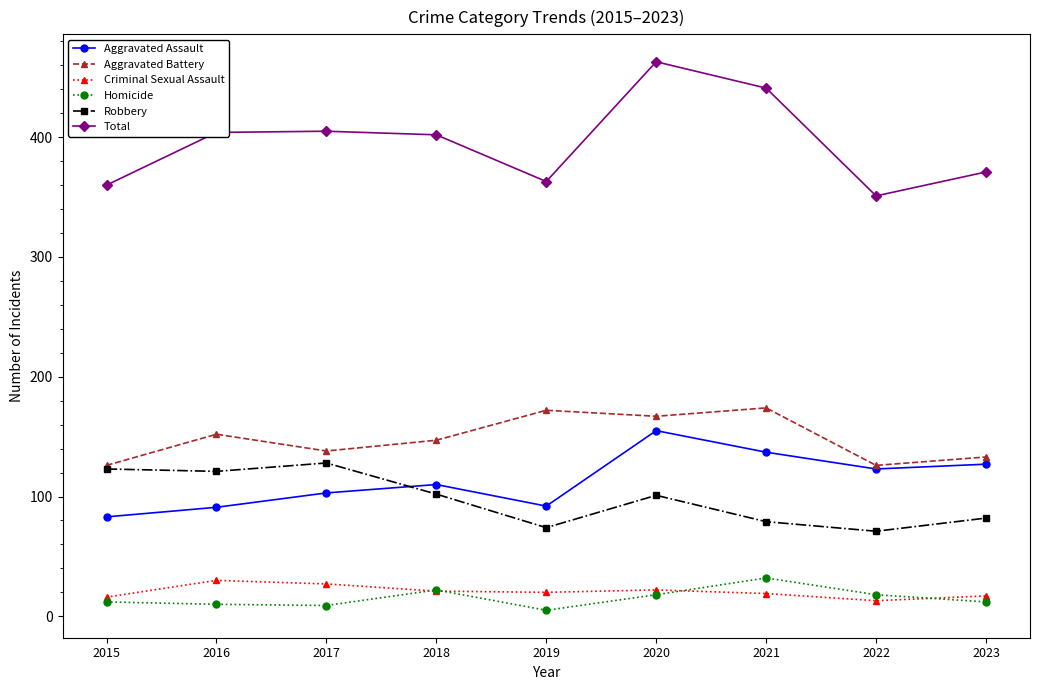

True or false: Total has a value of 234 at 2018.

False